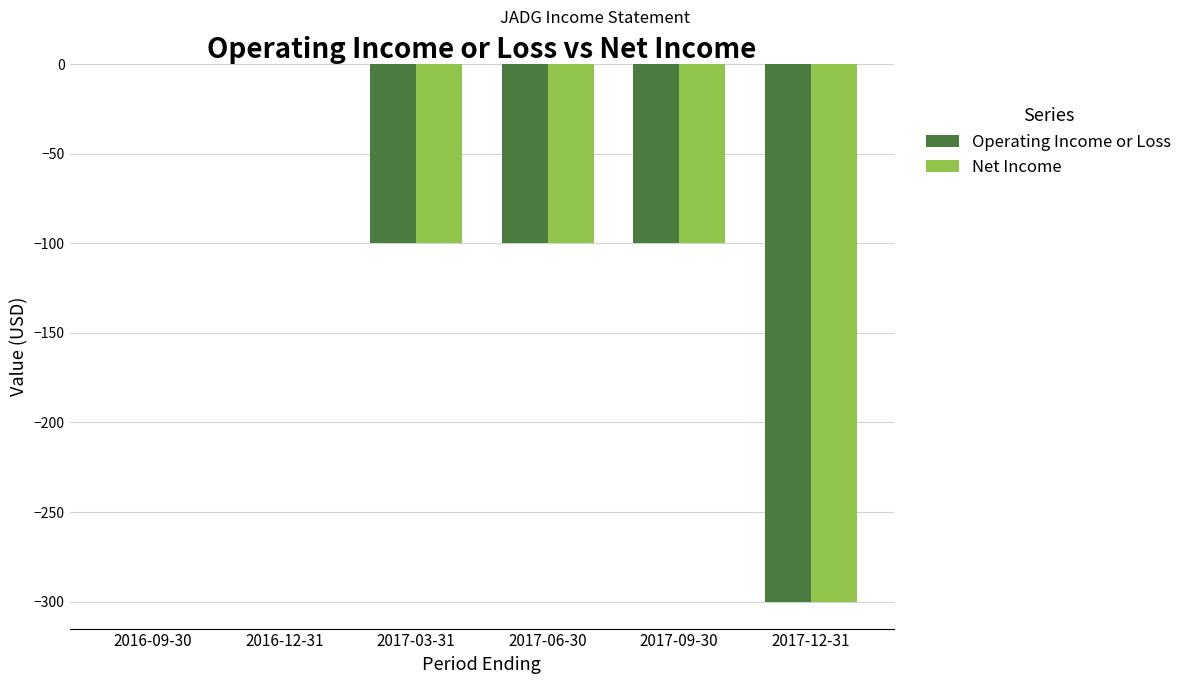

Is the value of Net Income at 2017-12-31 greater than the value of Operating Income or Loss at 2016-12-31?

No